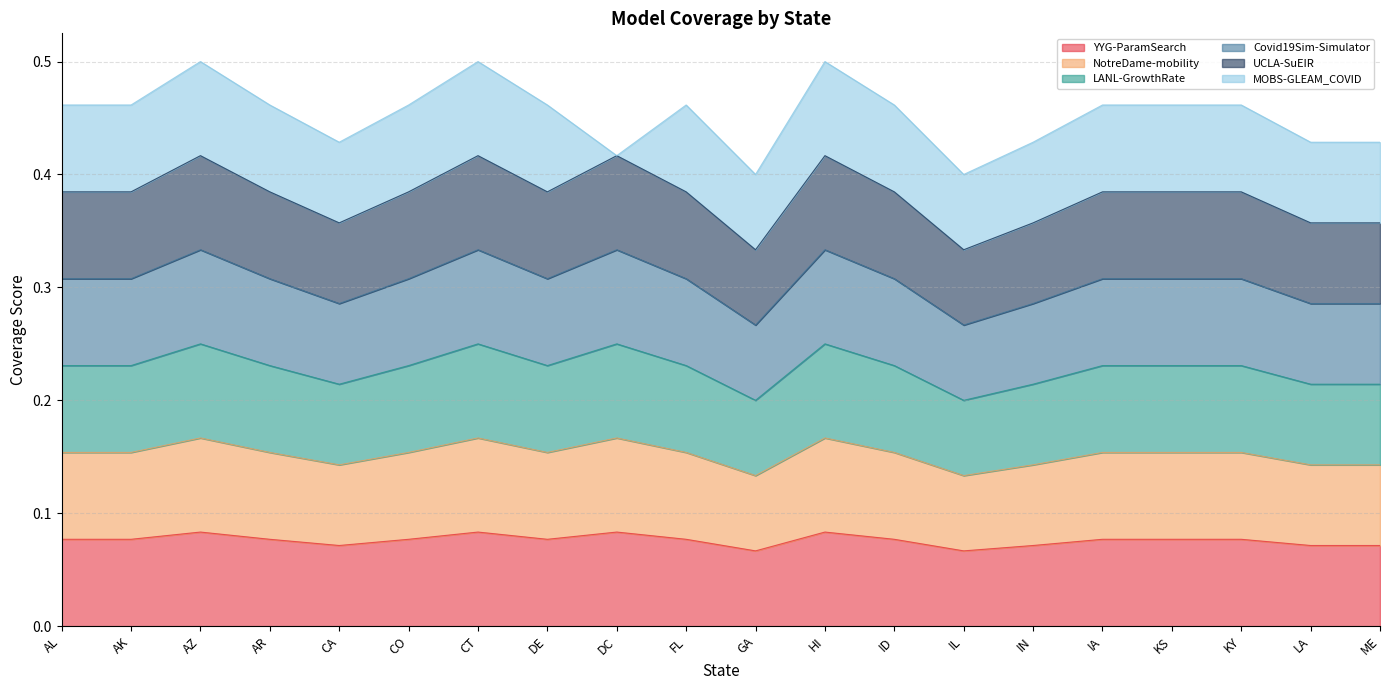

Which has a higher value, KS or LA?

KS